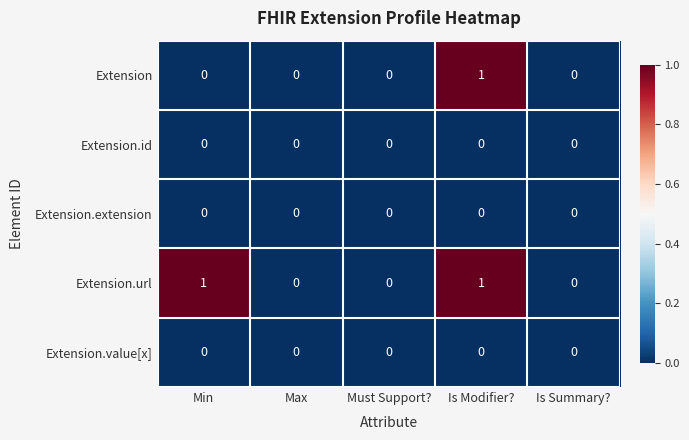

Reading left to right, list all the values displayed in this chart.

Extension: 0	0	0	1	0
Extension.id: 0	0	0	0	0
Extension.extension: 0	0	0	0	0
Extension.url: 1	0	0	1	0
Extension.value[x]: 0	0	0	0	0